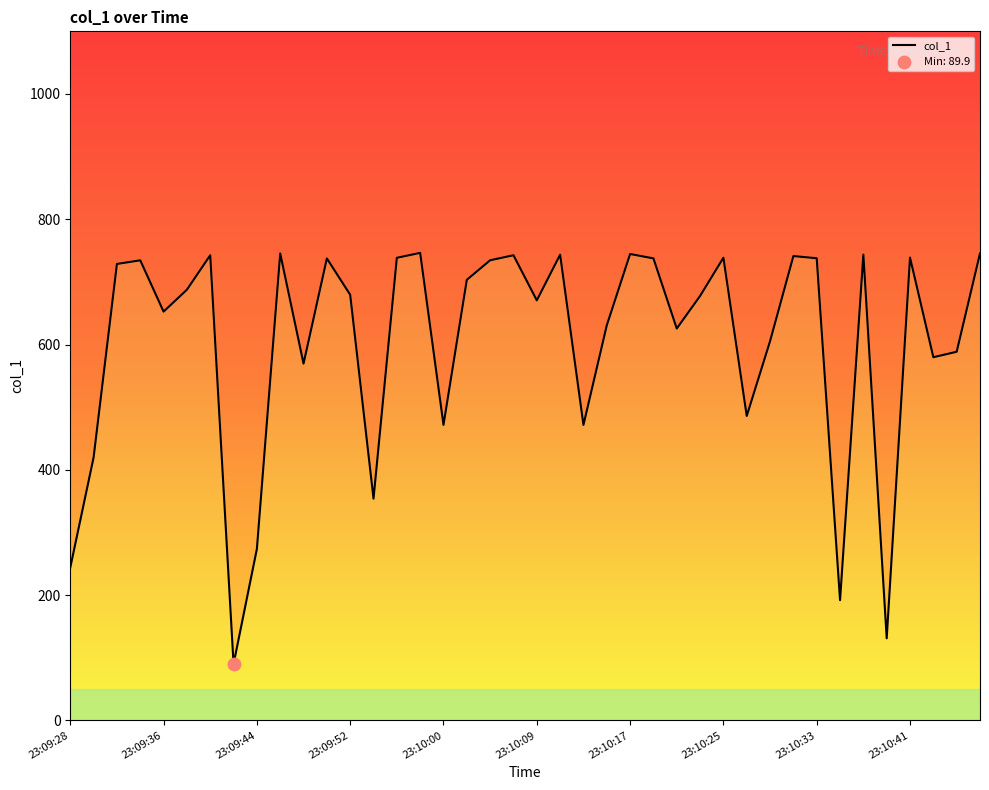

Between 16 and 37, which is larger?

37